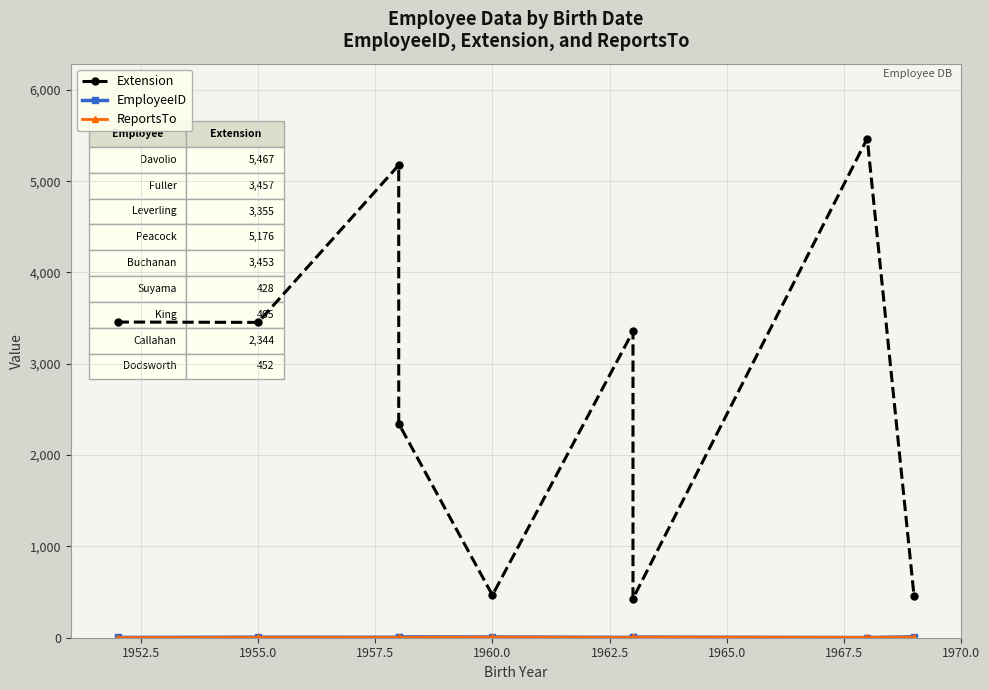

How many values in the Extension series are below 3355?

4